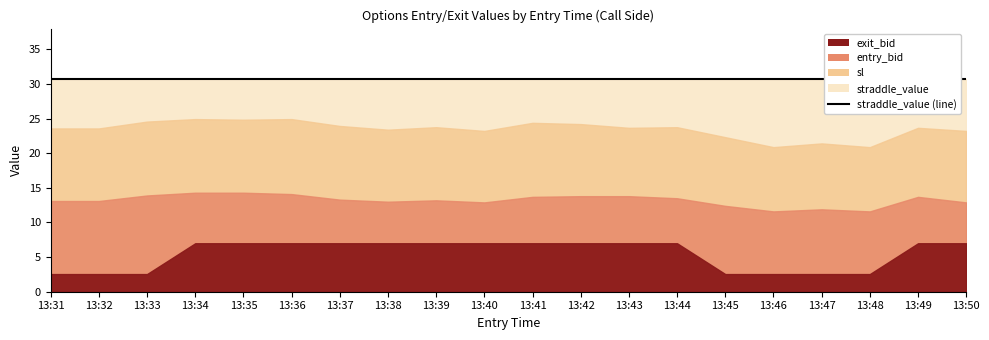

What is the greatest value displayed?

30.7